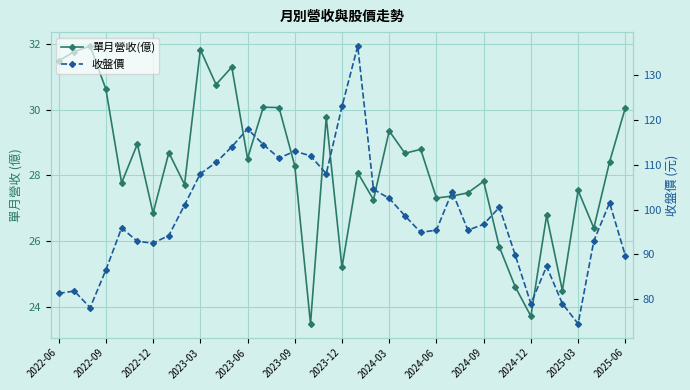

True or false: 單月營收(億) has a value of 51.4 at 2024-03.

False